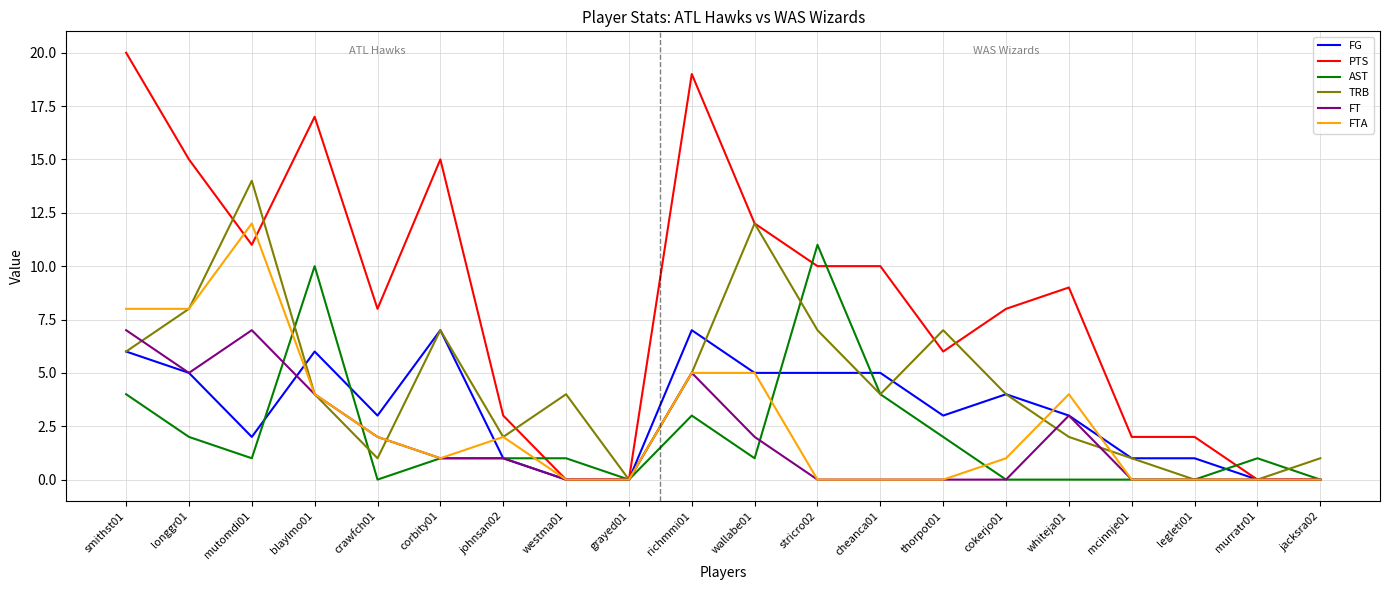

What is the difference between the highest and lowest values at longgr01?

13